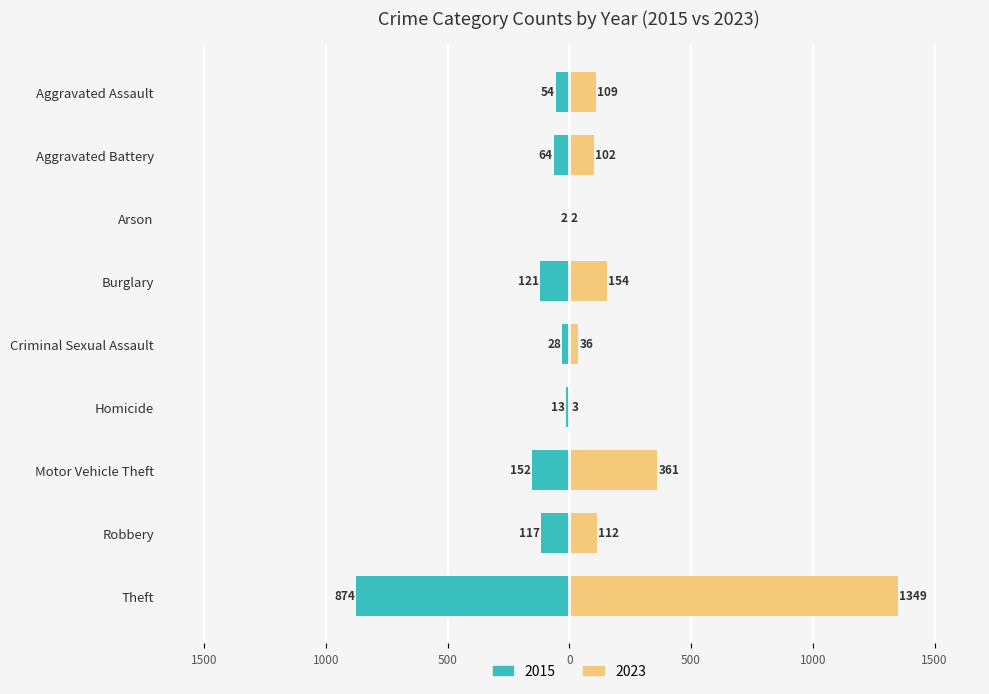

What value does the 2023 series have at Burglary?

154